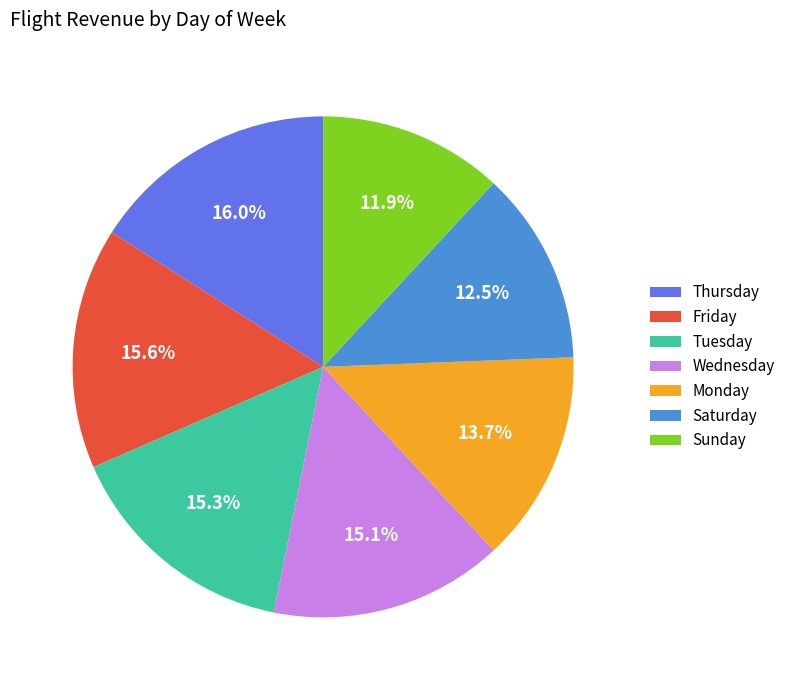

To the nearest percent, what portion does Monday represent?

14%